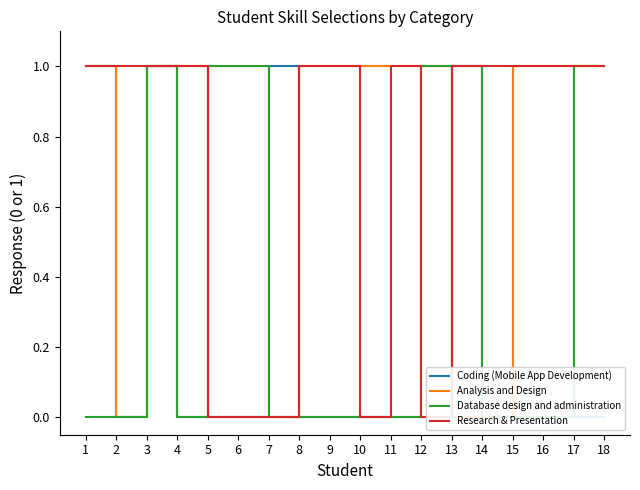

What is the difference between the highest and lowest values at 10?

1